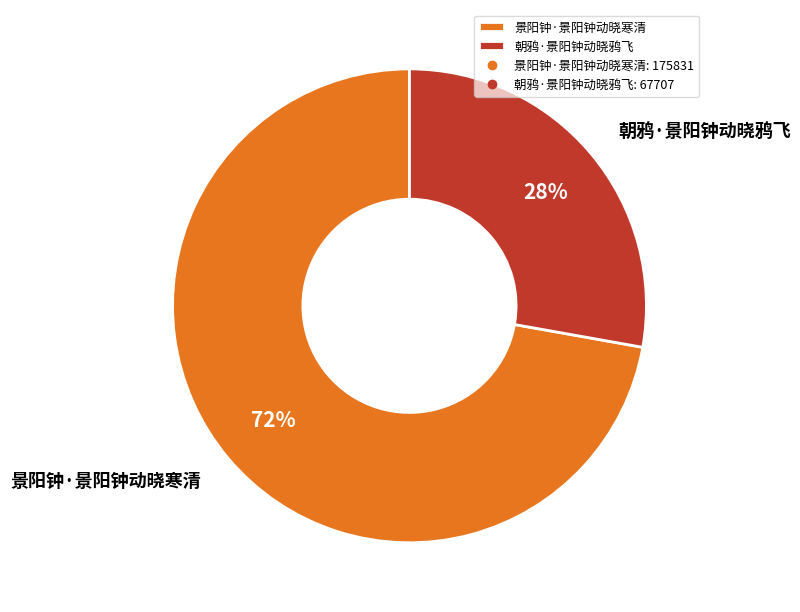

Which category has the biggest portion of the pie?

景阳钟·景阳钟动晓寒清